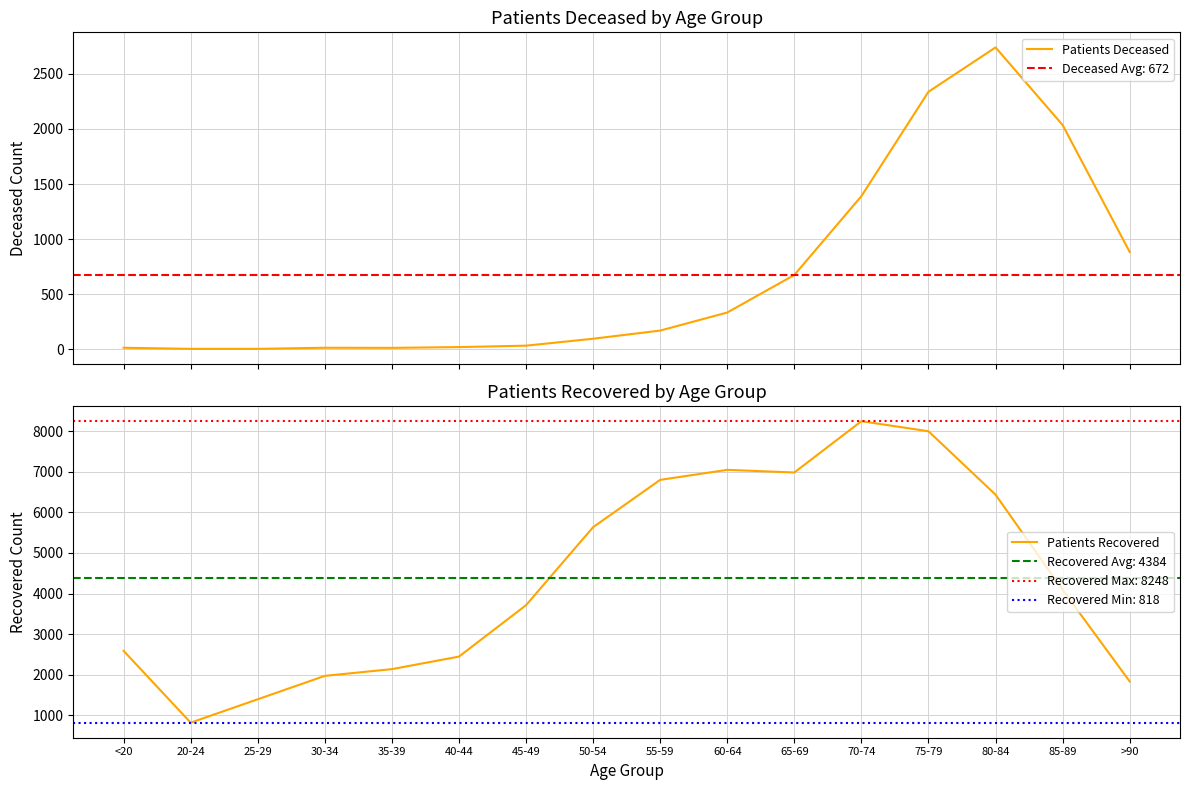

What is the average value of the Patients Deceased series?

672